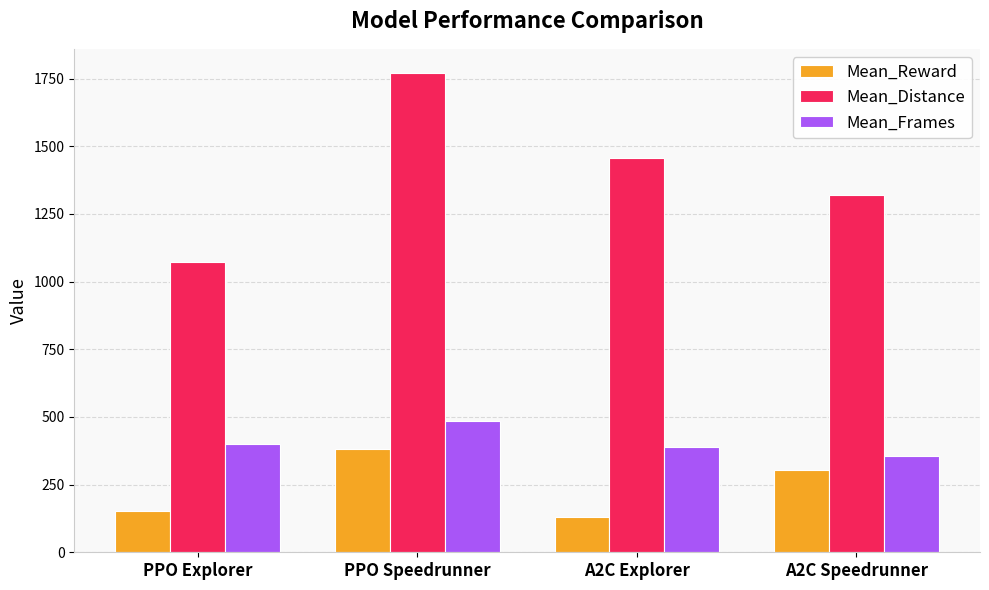

At which label does Mean_Reward reach its peak?

PPO Speedrunner